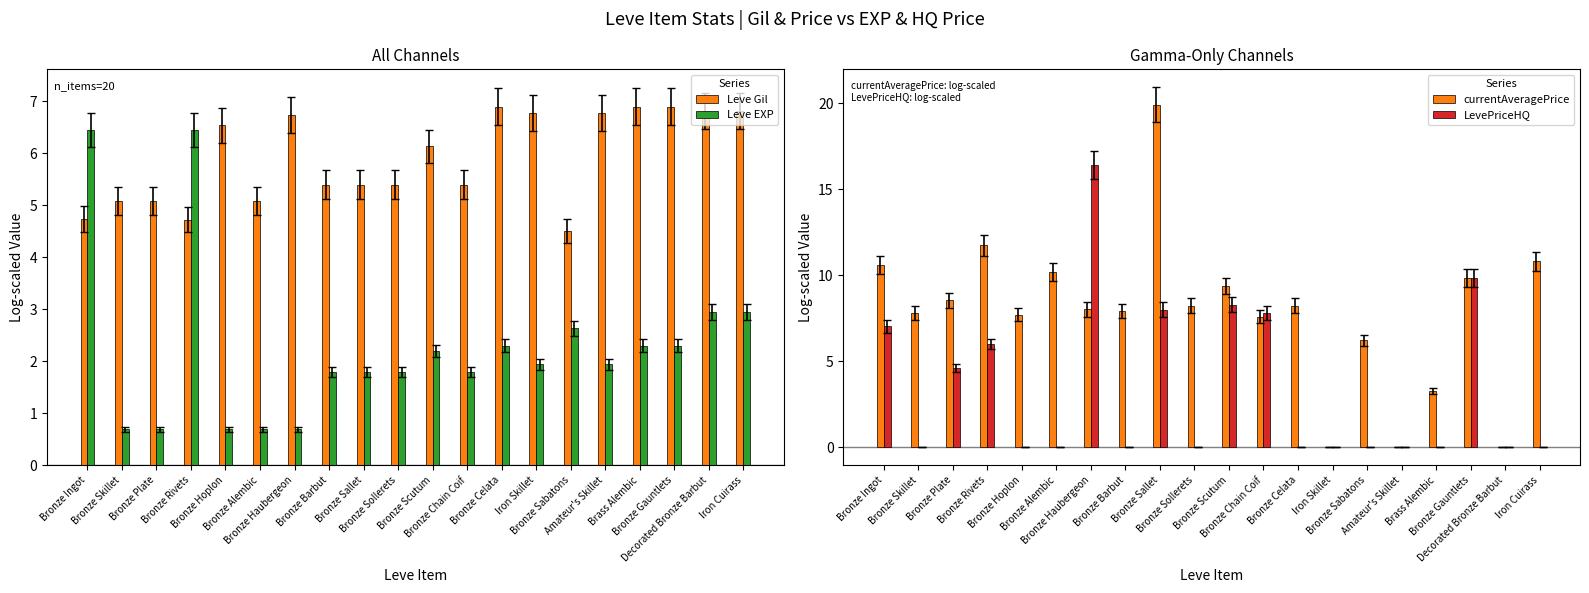

Is it true that currentAveragePrice equals 10.8 at Iron Cuirass?

True